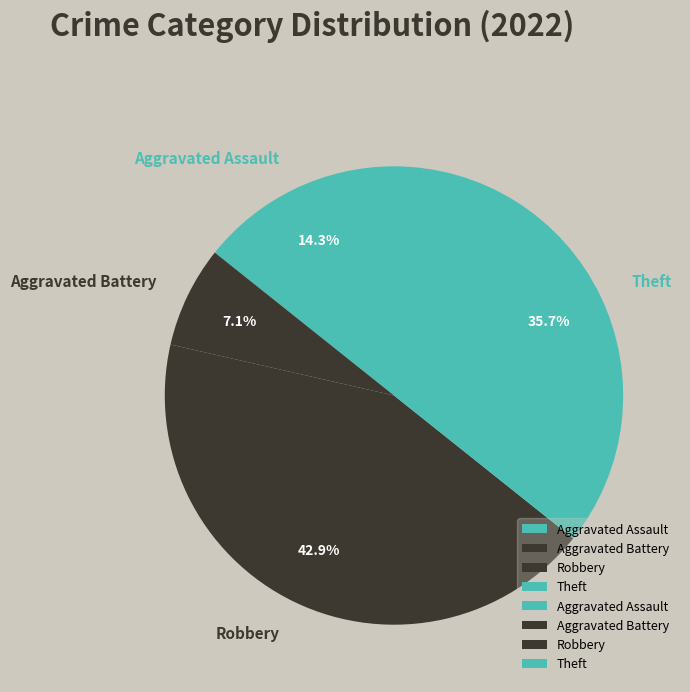

Does Aggravated Battery account for over 50% of the chart?

No